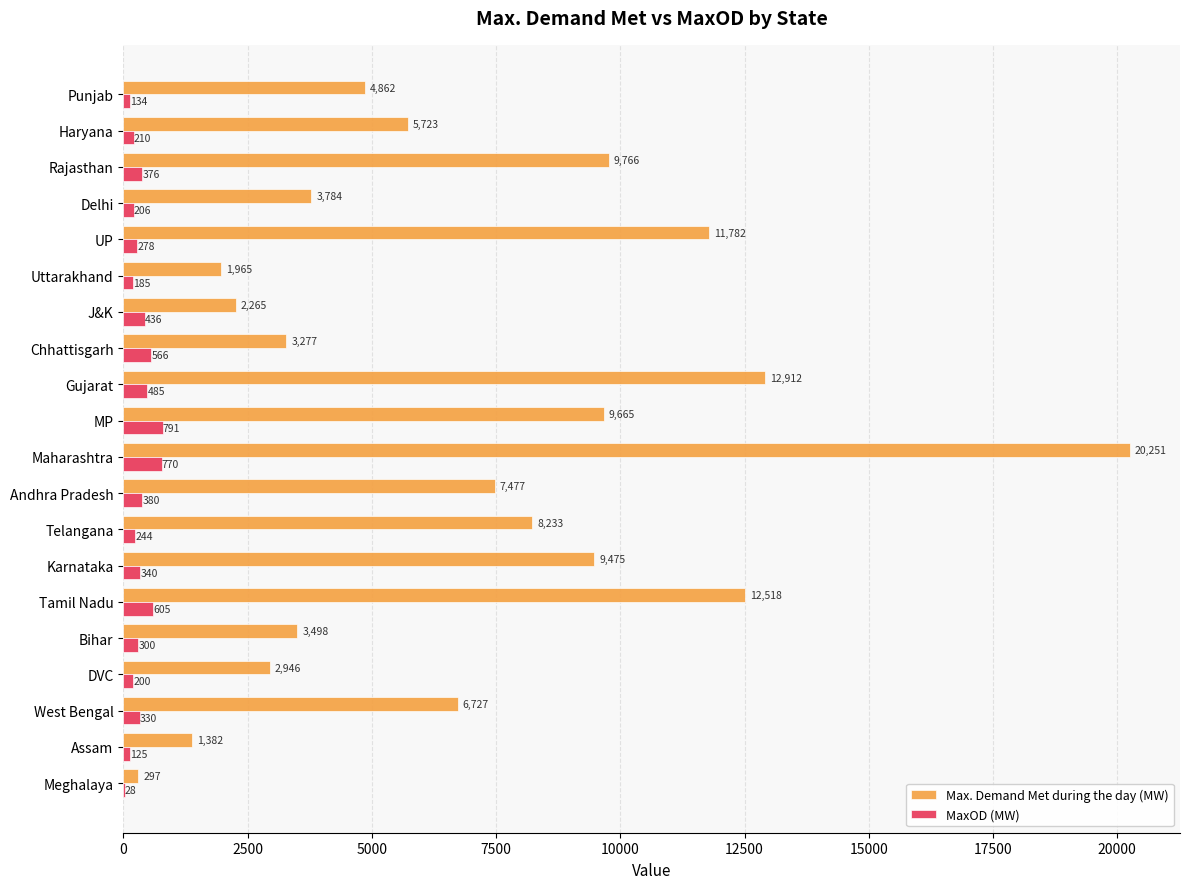

What are all the series names shown in the legend?

Max. Demand Met during the day (MW), MaxOD (MW)